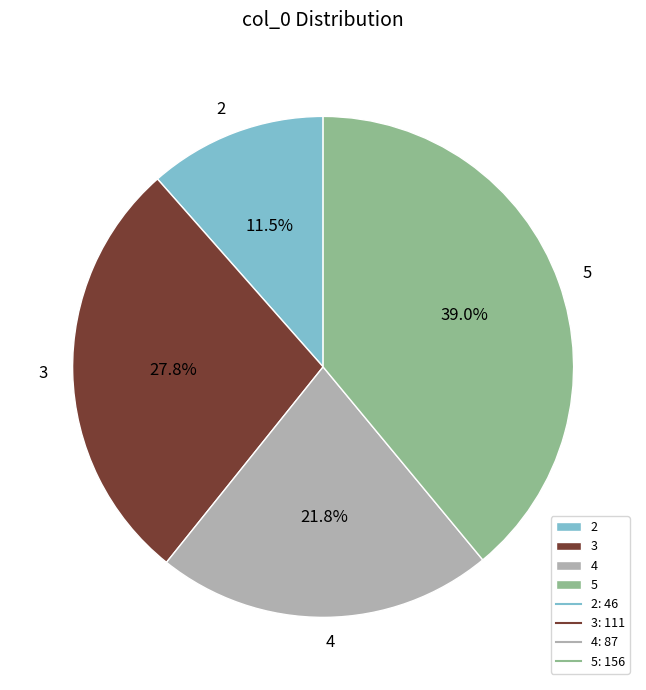

Do 4 and 3 together represent more than half of the pie?

No